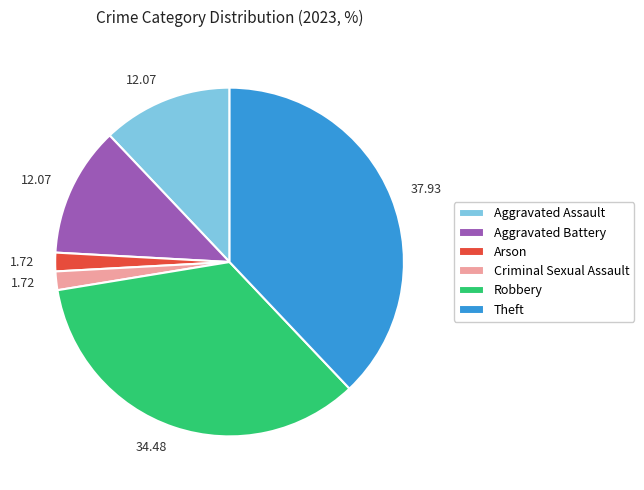

Do Criminal Sexual Assault and Arson together represent more than half of the pie?

No